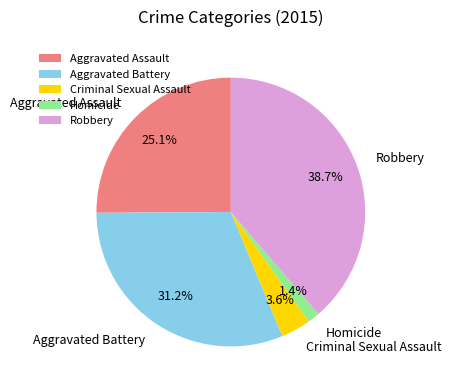

Do Robbery and Aggravated Battery together represent more than half of the pie?

Yes